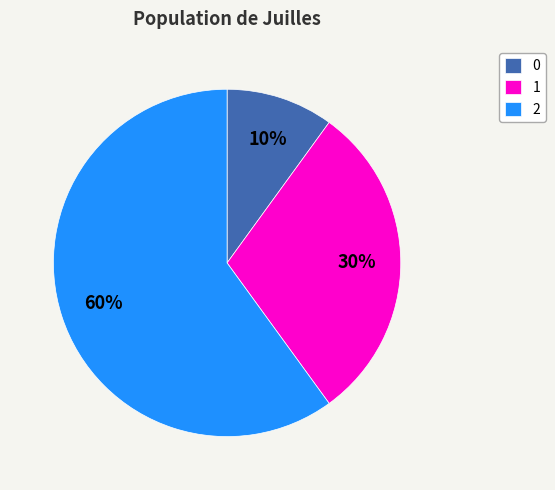

Is there a majority slice in this chart?

Yes